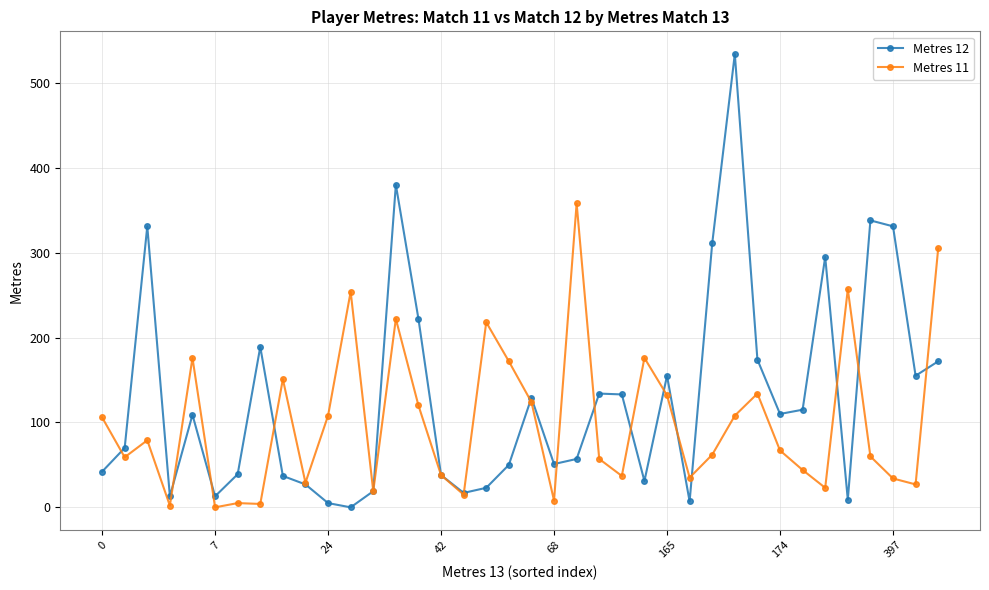

Count the number of categories in the chart.

38